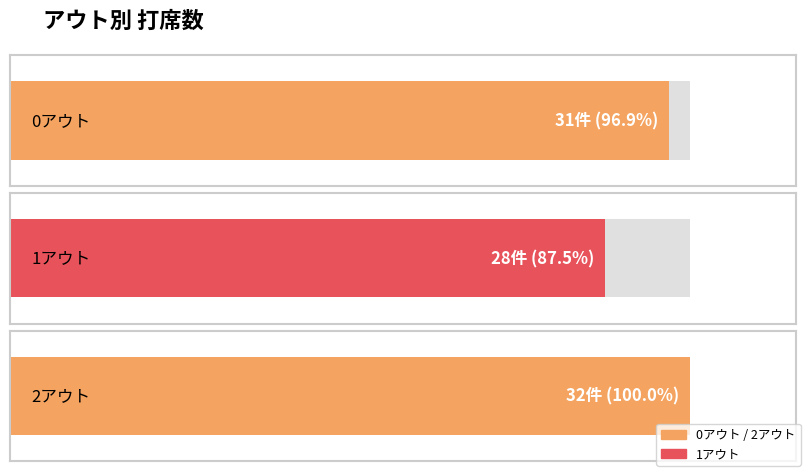

Does the chart contain stacked bars?

No